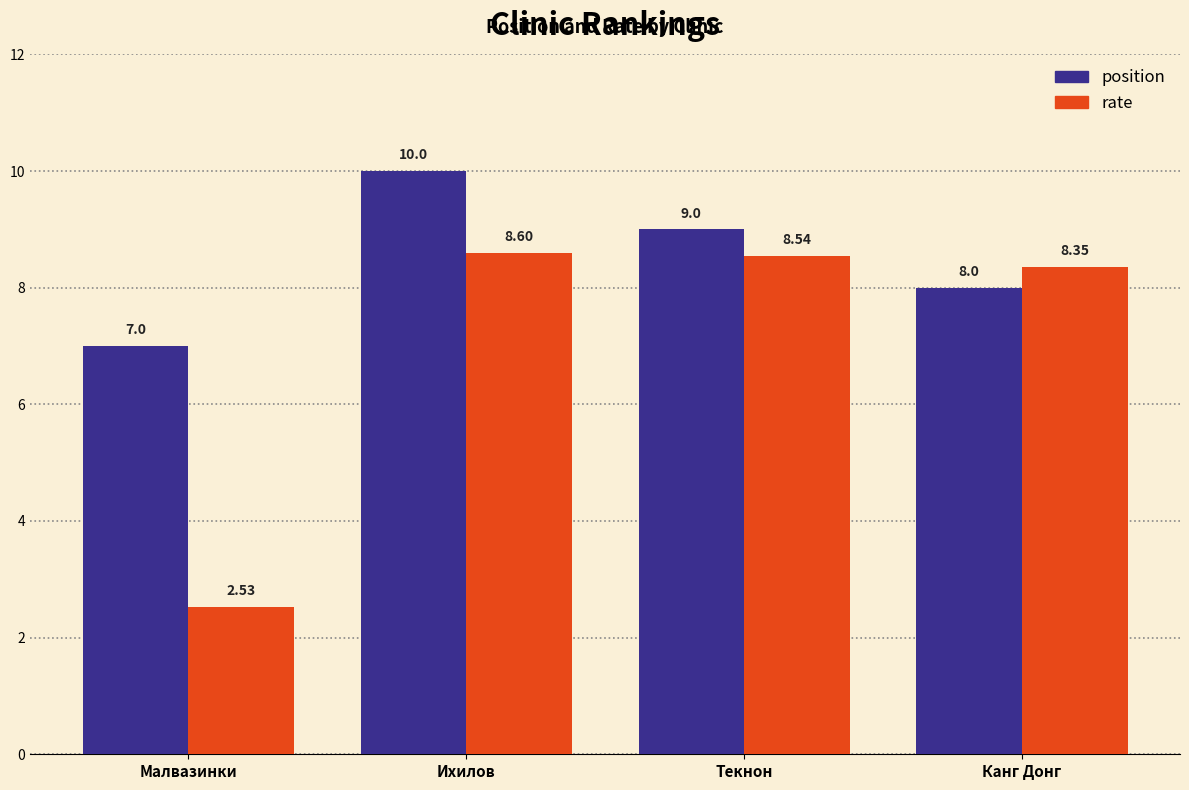

What is the difference between the highest and lowest values at Текнон?

0.5